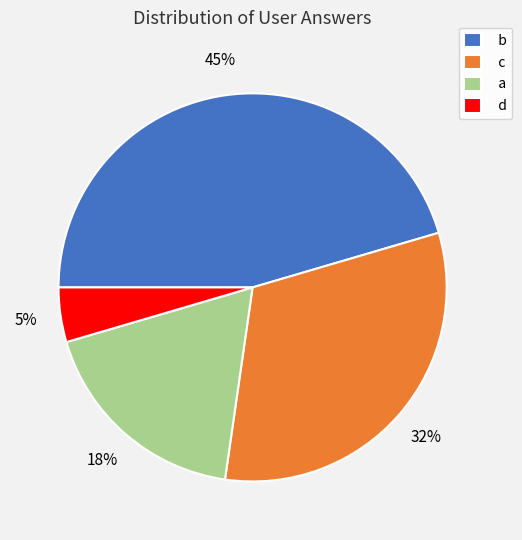

Does b represent more than half of the total?

No